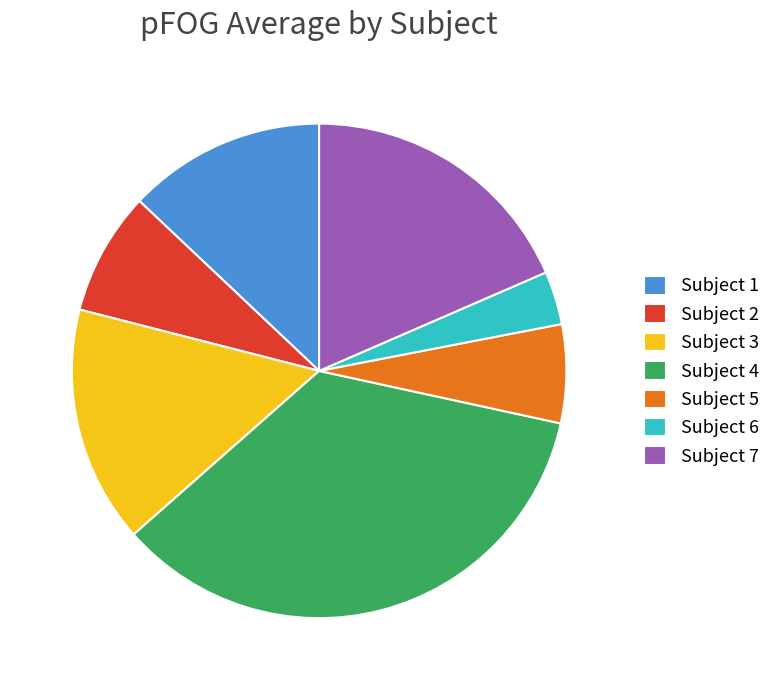

Is it true that Subject 5 is 1% of the pie?

False